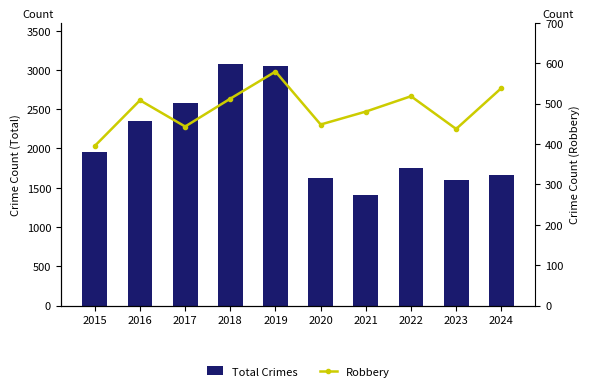

What is the value of the Robbery bar at the 2nd from the left?

508